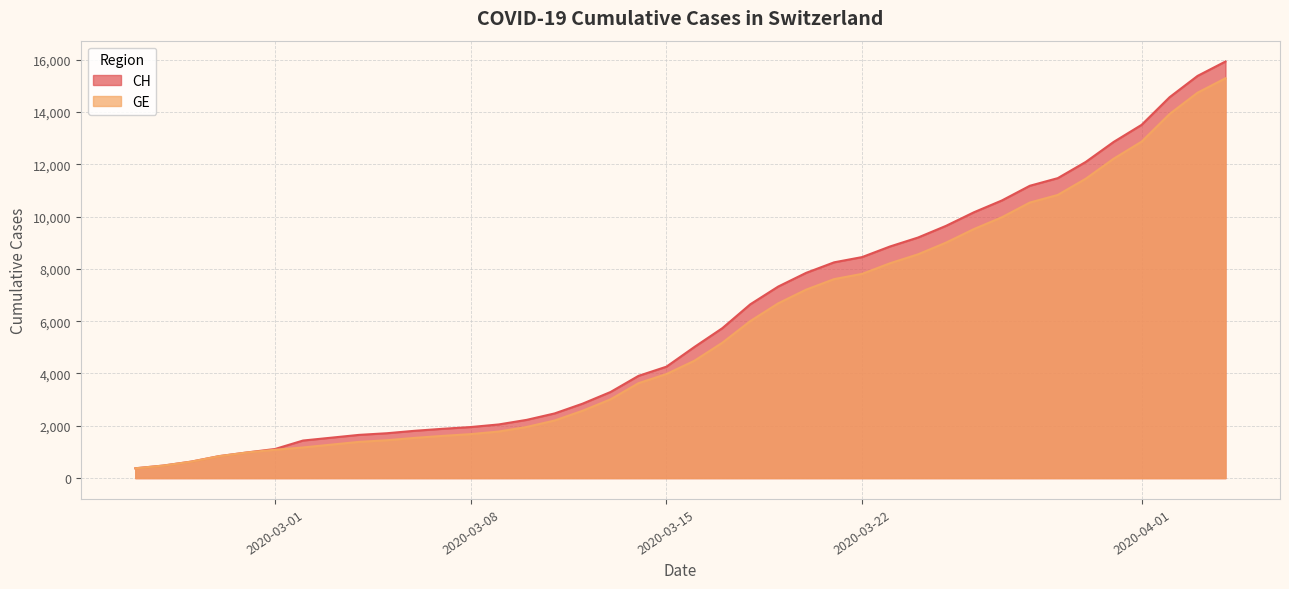

What is the greatest value displayed?

15926